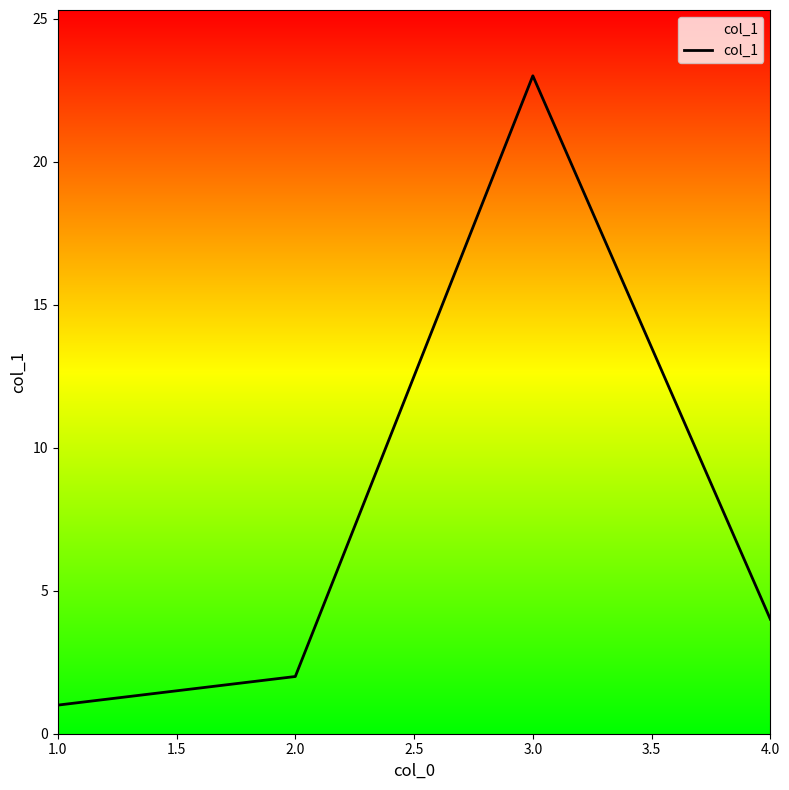

The value at 4.0 is 2. True or false?

False